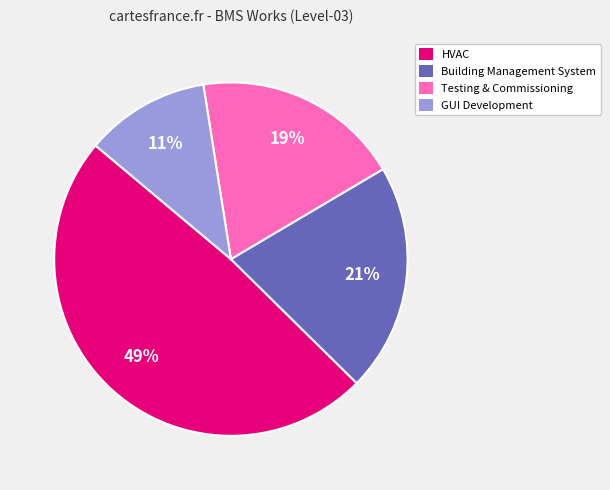

Which category has the biggest portion of the pie?

HVAC